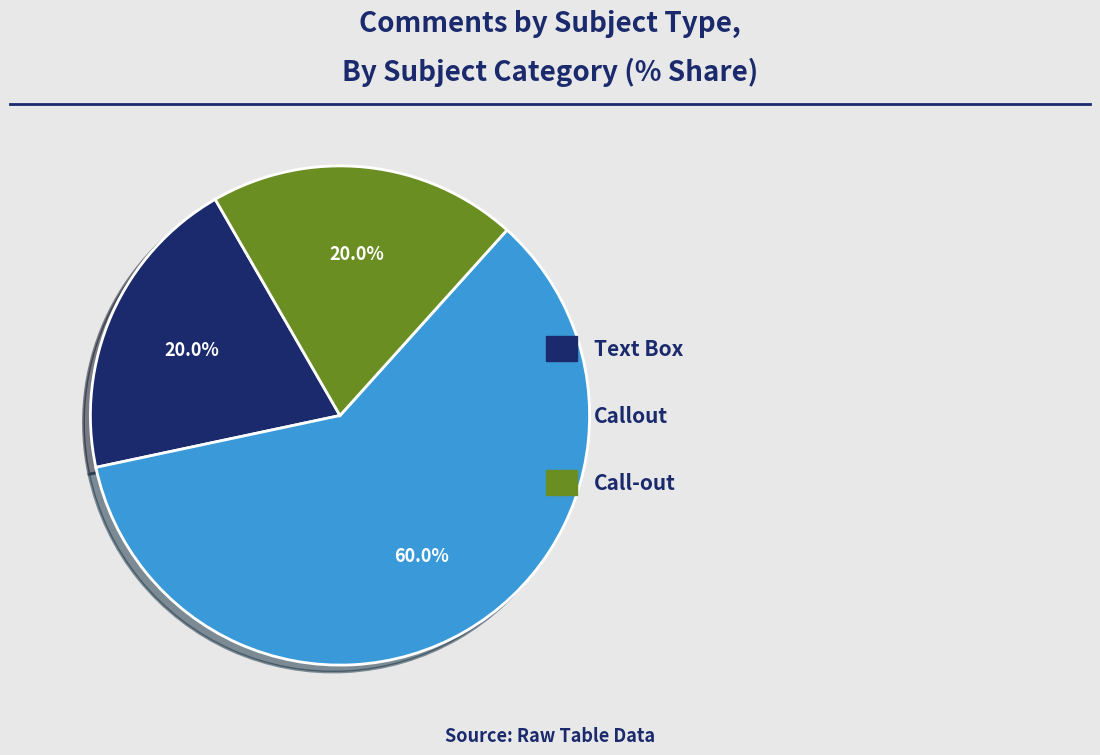

To the nearest percent, what is the difference between the largest and smallest slice percentages?

40%